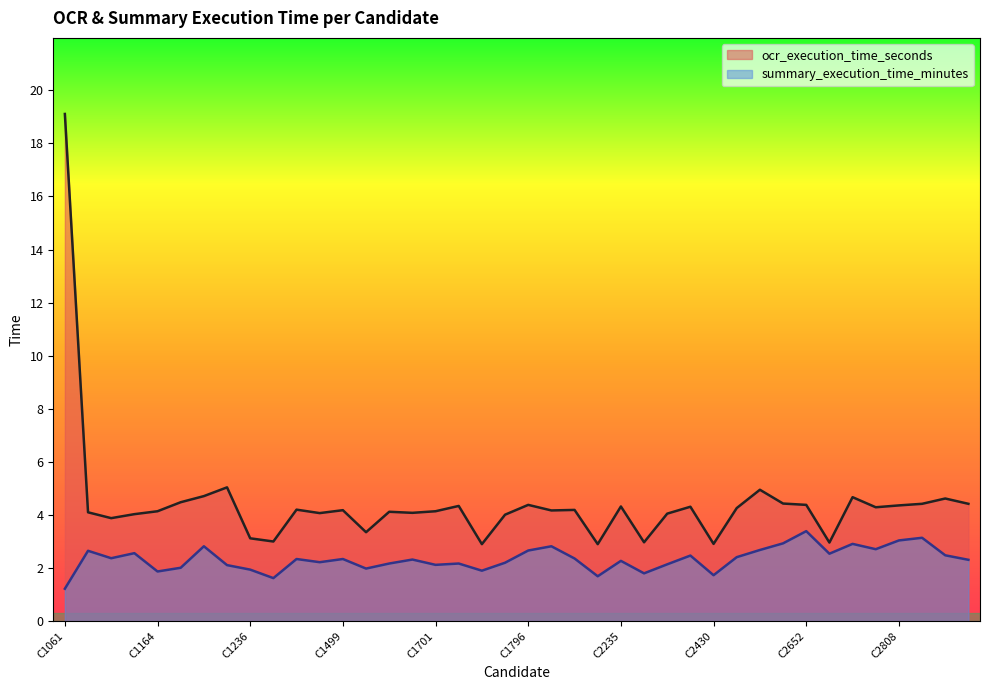

What is the average value of the ocr_execution_time_seconds series?

4.4